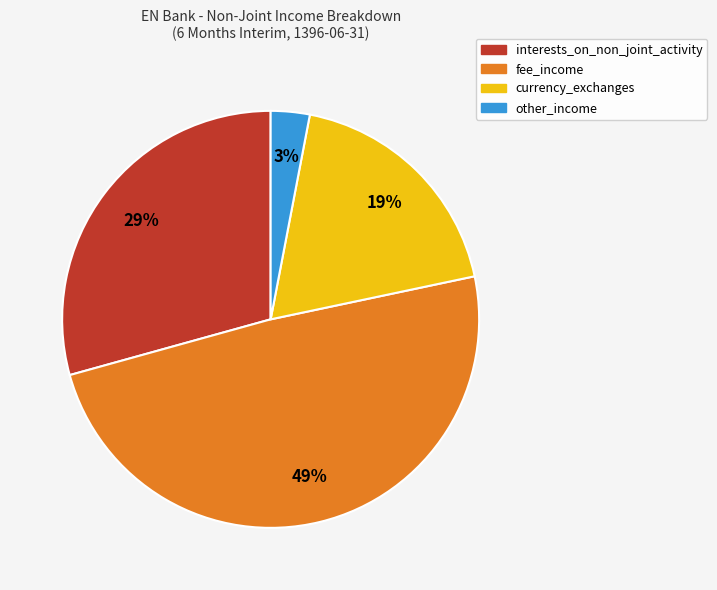

How many segments does this pie chart have?

4